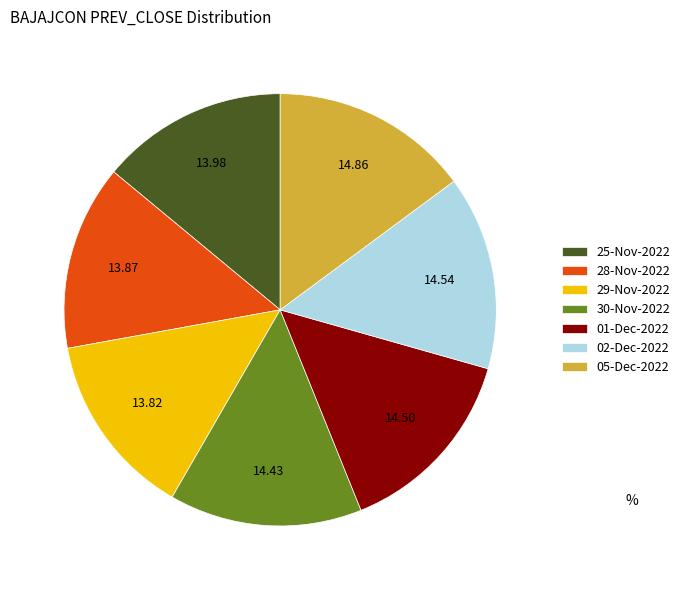

The 02-Dec-2022 slice represents 15% of the pie. True or false?

True